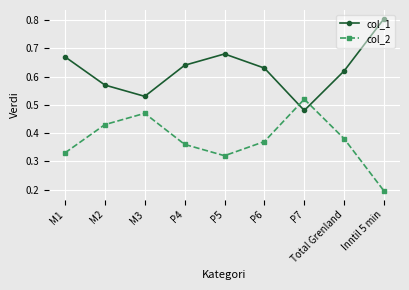

At how many categories does at least one series exceed 0?

9